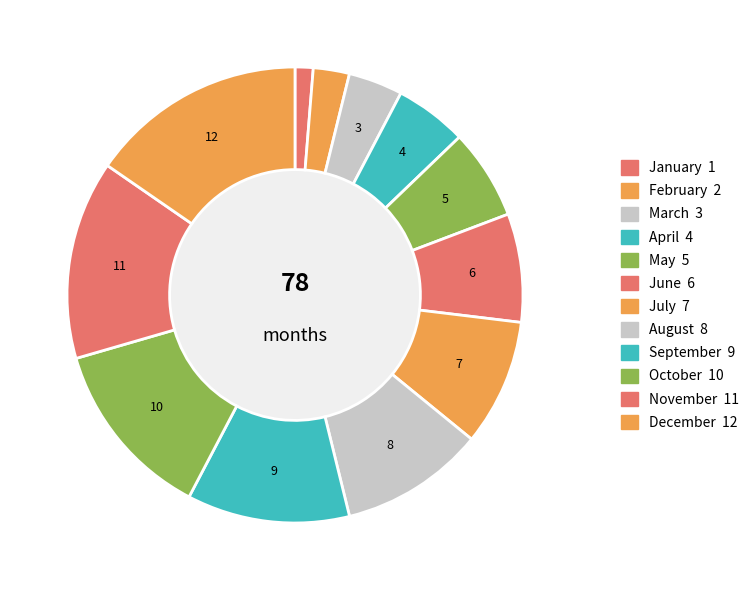

To the nearest percent, what portion does March represent?

4%